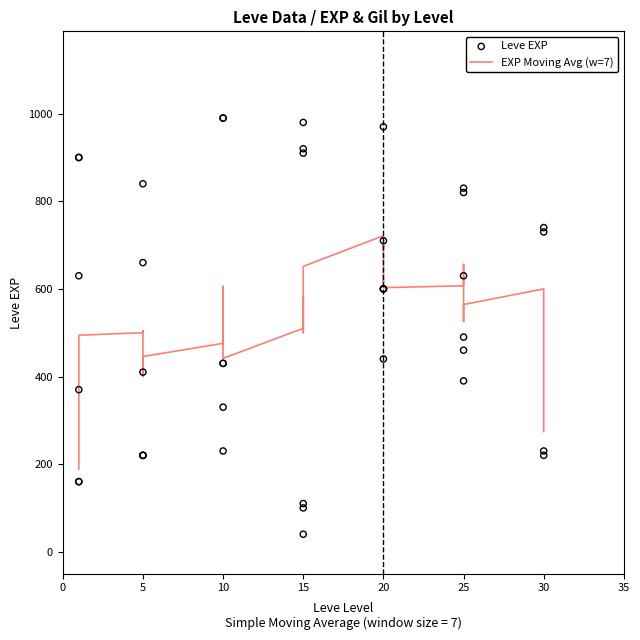

Which series has the largest Y range (max minus min)?

Leve EXP